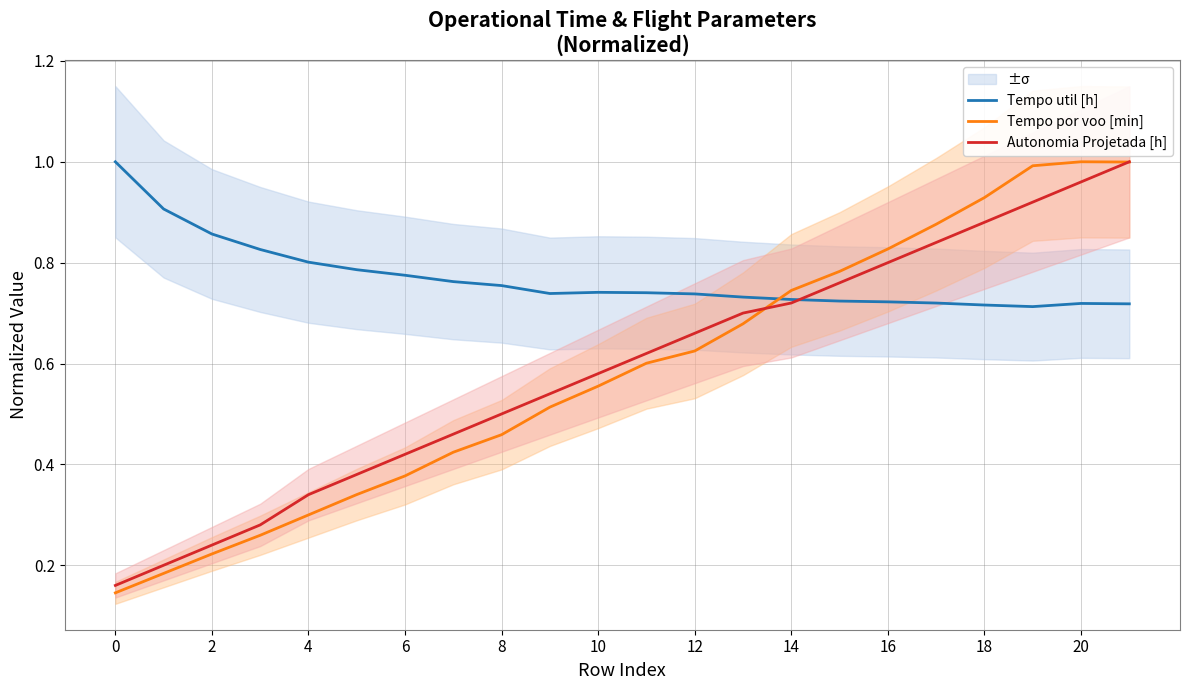

The Autonomia Projetada [h] series shows 1.0 at 21. True or false?

True